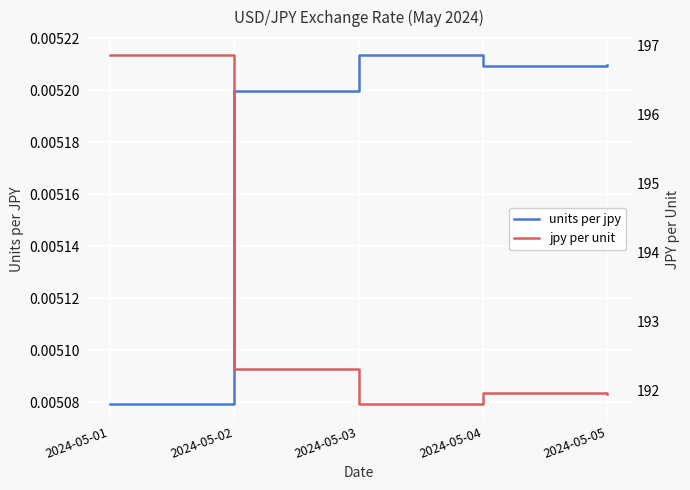

Which series has the largest range (max minus min)?

jpy per unit